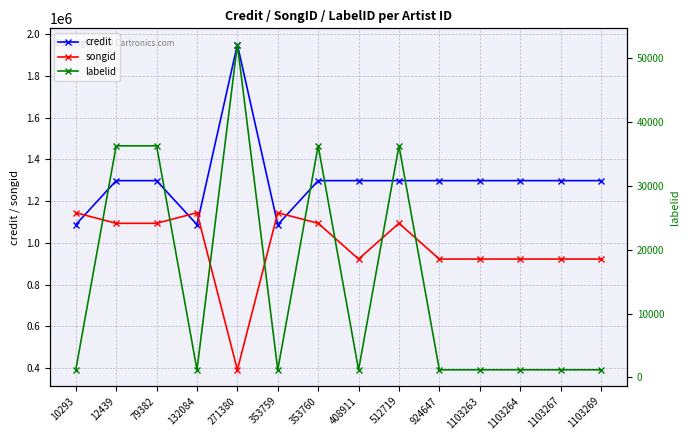

List the series in order of their peak value, lowest first.

labelid, songid, credit